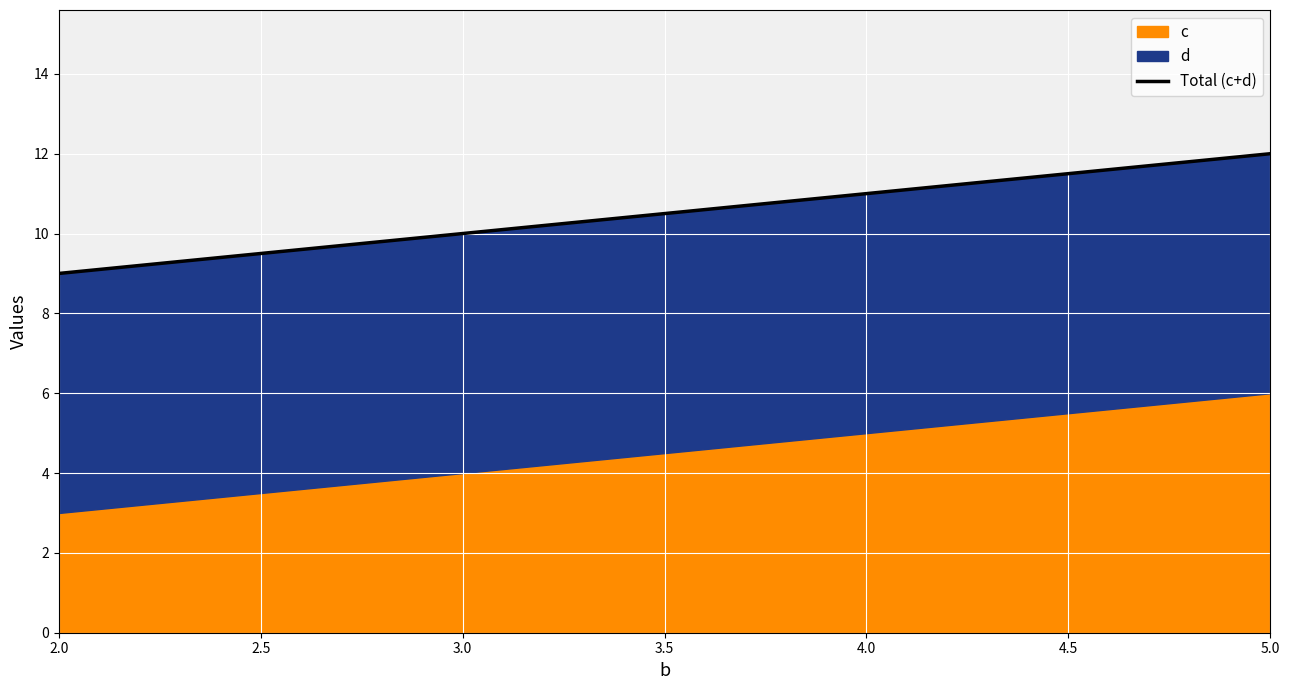

The chart shows a value of 6 at 2.0. True or false?

False